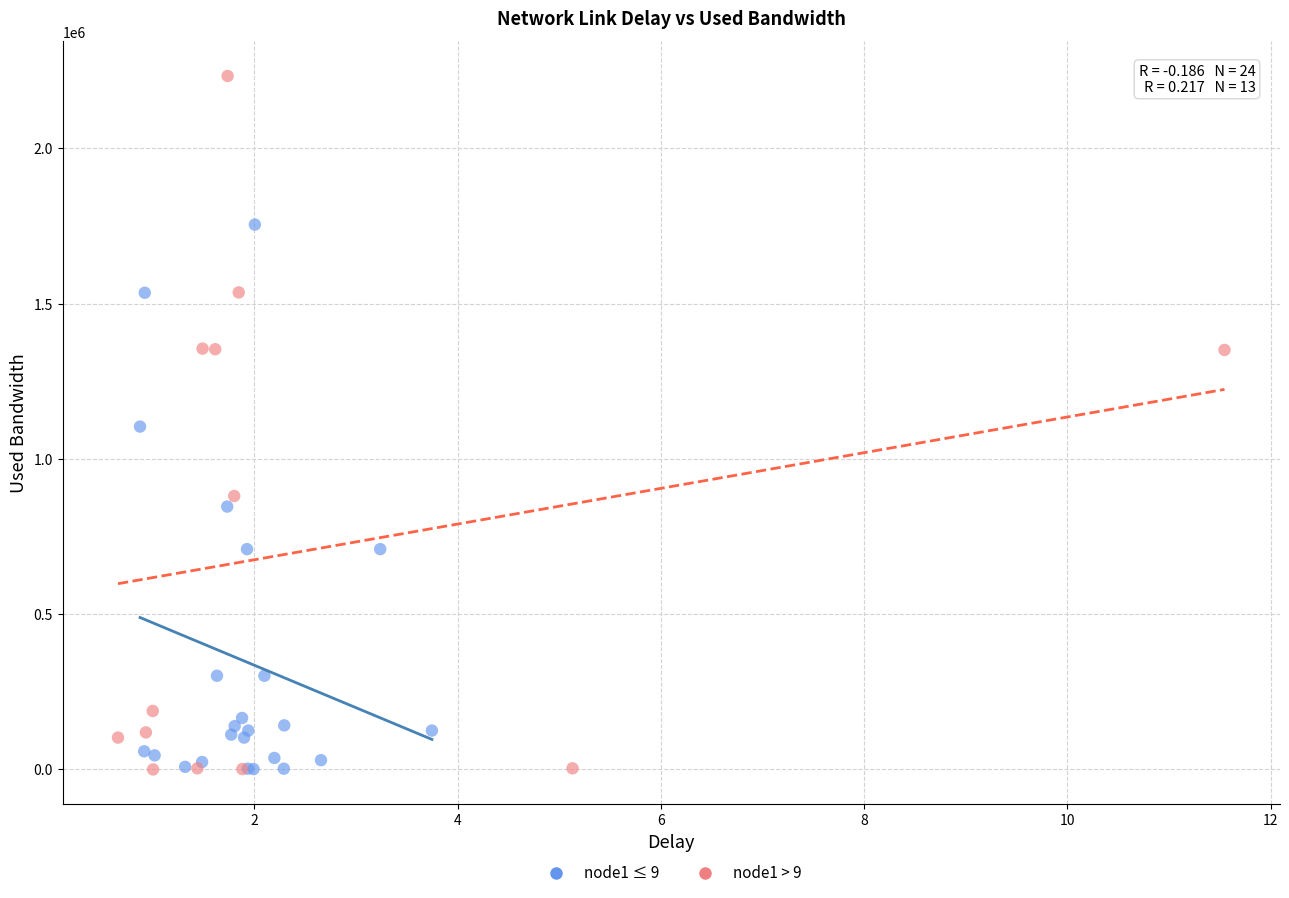

Which series contains the highest Y value?

node1 > 9